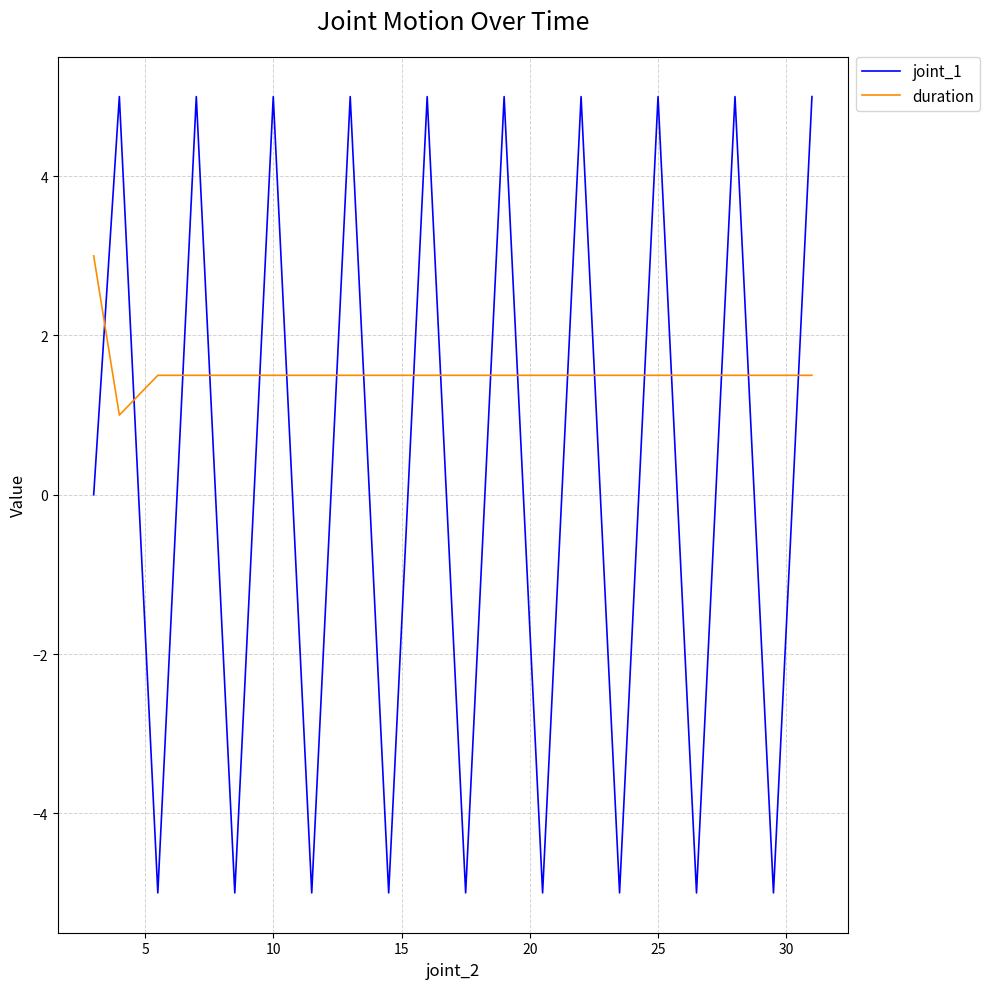

List the series in order of their peak value, lowest first.

duration, joint_1